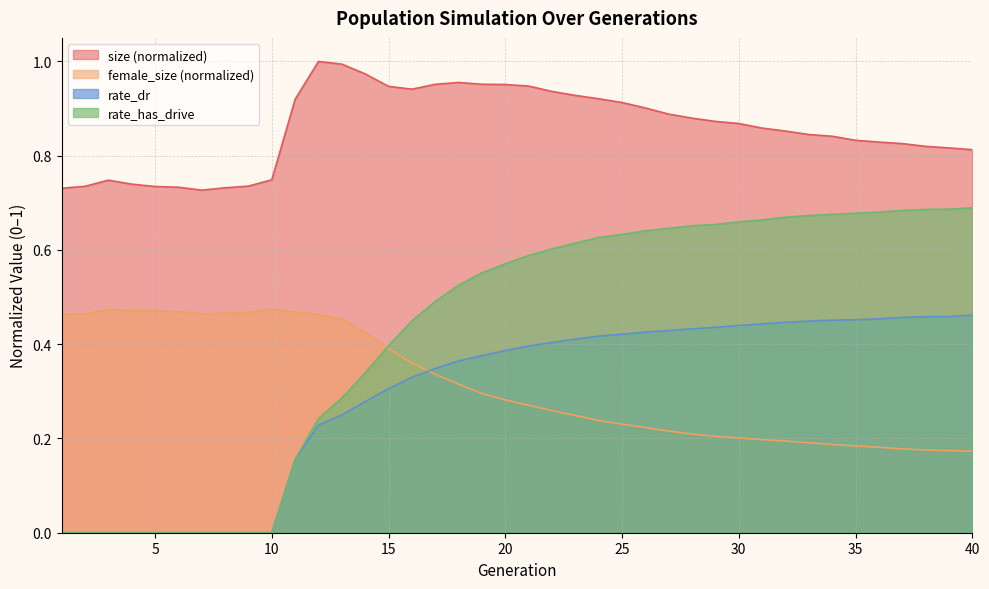

What is the maximum value for size?

1.0